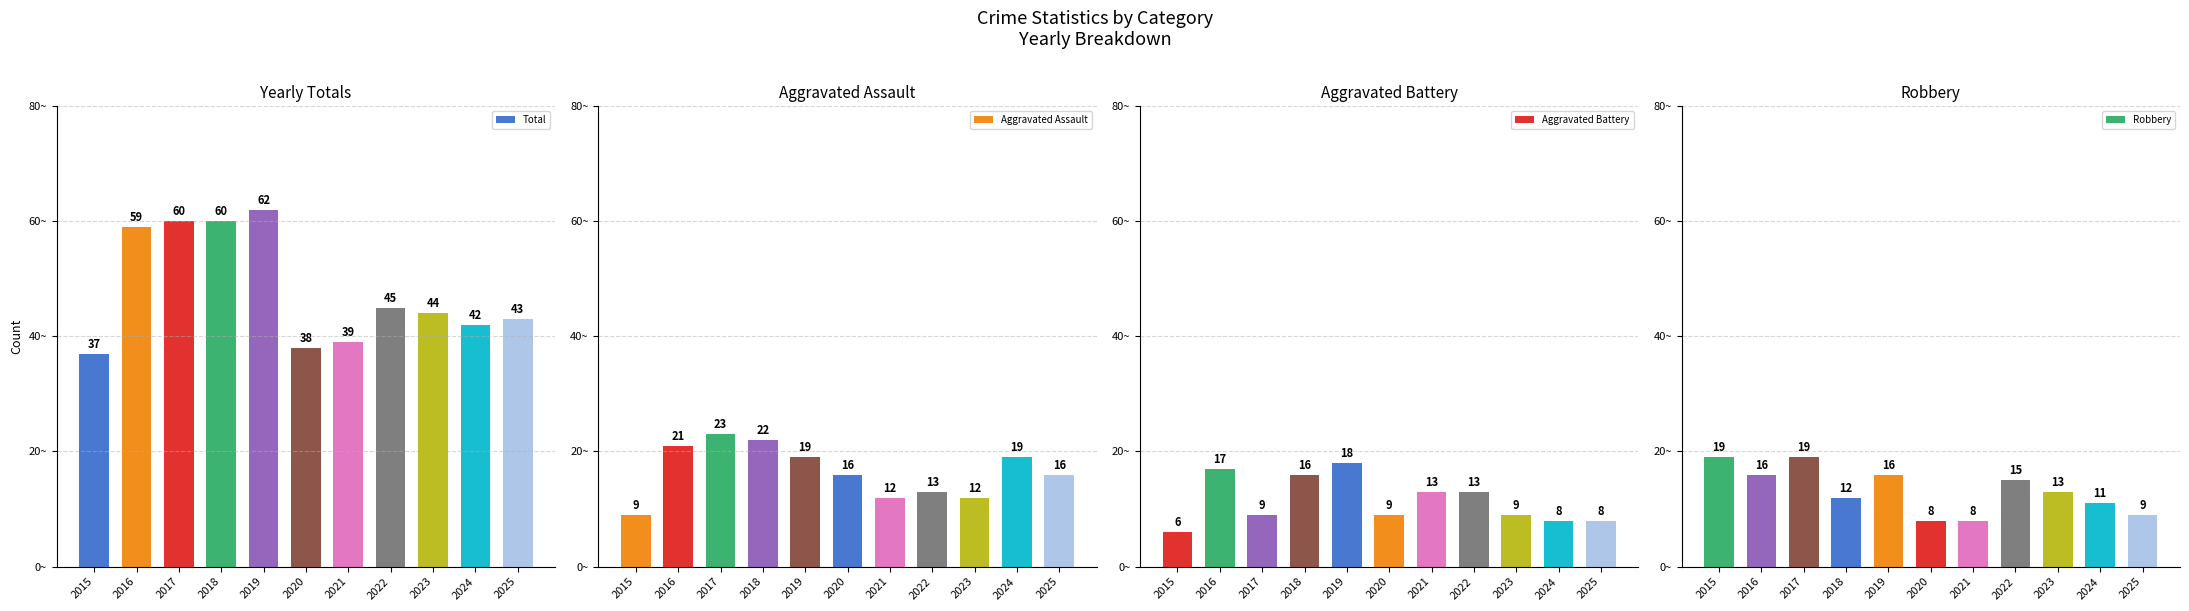

What is the difference between the Robbery values at 2022 and 2016?

1